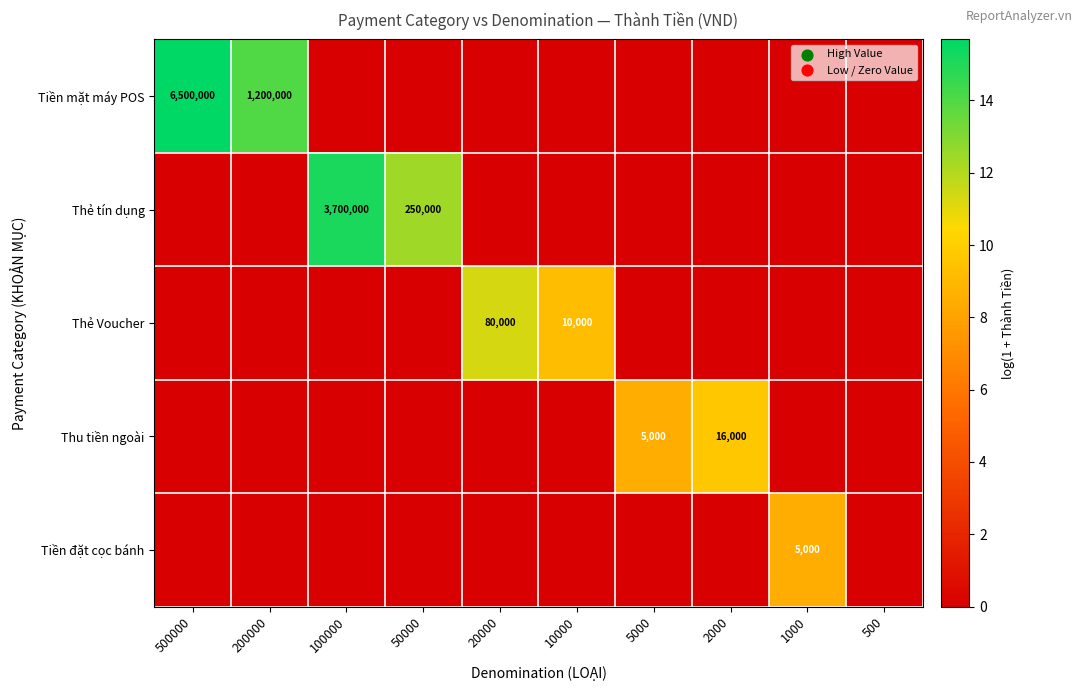

How many data points does each series have?

10